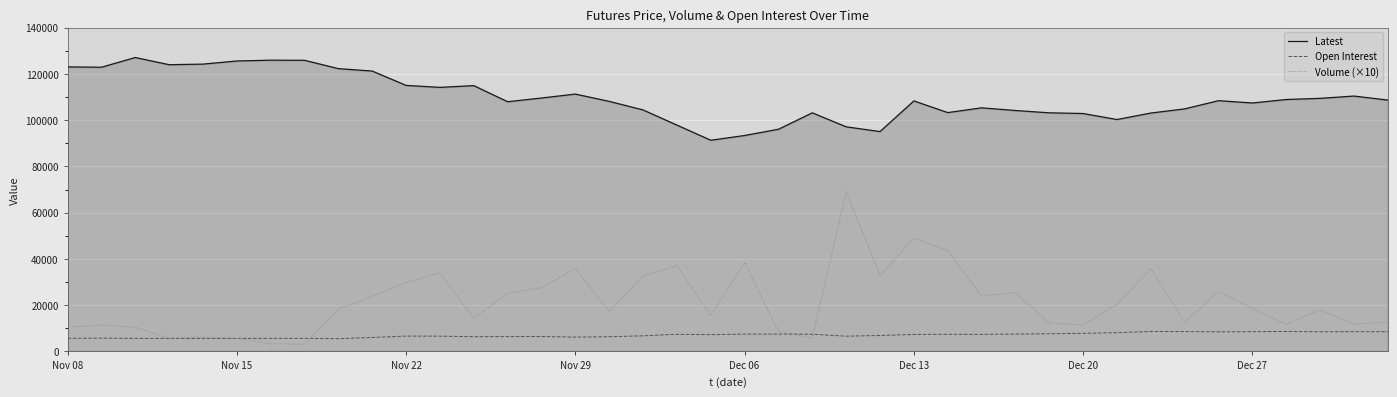

What is the maximum value shown in the chart?

127050